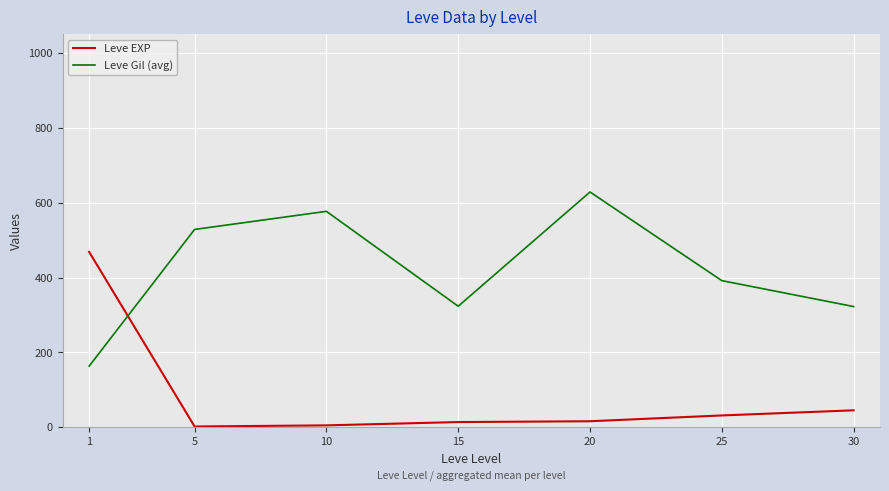

What is the maximum value shown in the chart?

628.3